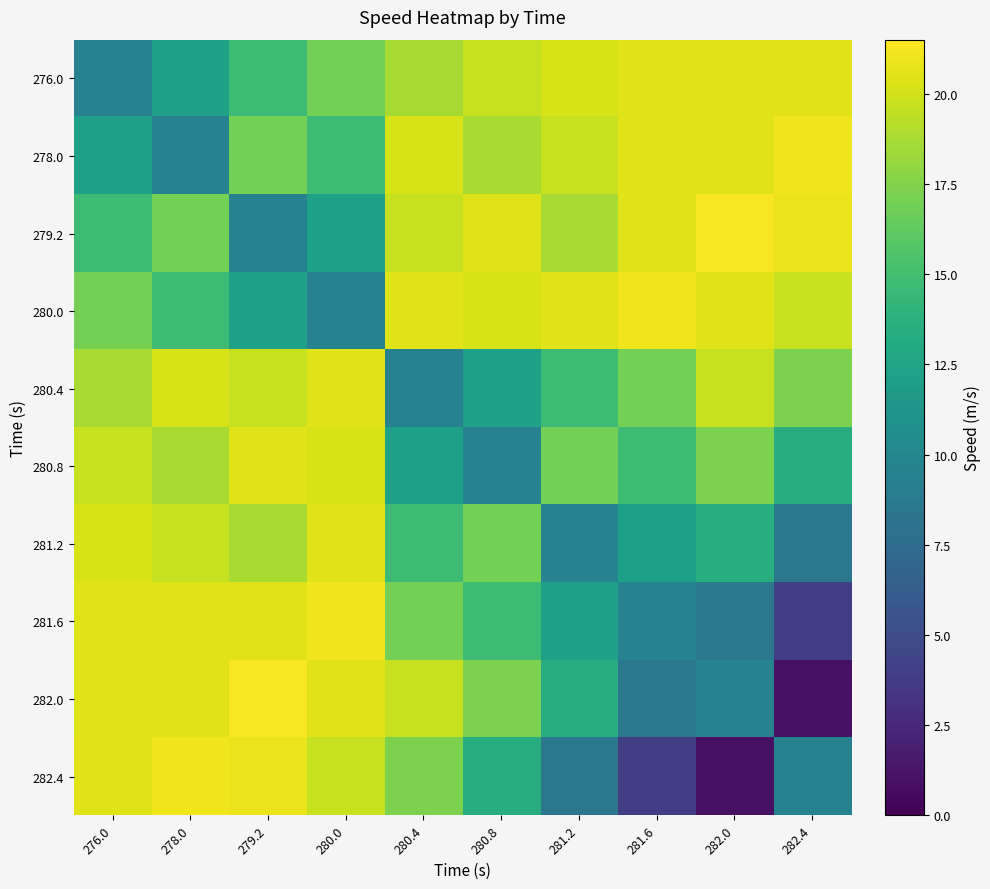

Reading left to right, transcribe all the data shown in this chart.

276.0: 276.0=9.5	278.0=12.3	279.2=14.8	280.0=17.0	280.4=18.7	280.8=19.7	281.2=20.2	281.6=20.5	282.0=20.4	282.4=20.6
278.0: 276.0=12.3	278.0=9.5	279.2=17.0	280.0=14.8	280.4=20.2	280.8=18.7	281.2=19.7	281.6=20.4	282.0=20.5	282.4=21.1
279.2: 276.0=14.8	278.0=17.0	279.2=9.5	280.0=12.3	280.4=19.7	280.8=20.5	281.2=18.7	281.6=20.6	282.0=21.3	282.4=20.8
280.0: 276.0=17.0	278.0=14.8	279.2=12.3	280.0=9.5	280.4=20.5	280.8=20.2	281.2=20.6	281.6=21.1	282.0=20.4	282.4=19.7
280.4: 276.0=18.7	278.0=20.2	279.2=19.7	280.0=20.5	280.4=9.5	280.8=12.3	281.2=14.8	281.6=17.0	282.0=19.7	282.4=17.2
280.8: 276.0=19.7	278.0=18.7	279.2=20.5	280.0=20.2	280.4=12.3	280.8=9.5	281.2=17.0	281.6=14.8	282.0=17.2	282.4=13.4
281.2: 276.0=20.2	278.0=19.7	279.2=18.7	280.0=20.6	280.4=14.8	280.8=17.0	281.2=9.5	281.6=12.3	282.0=13.4	282.4=8.5
281.6: 276.0=20.5	278.0=20.4	279.2=20.6	280.0=21.1	280.4=17.0	280.8=14.8	281.2=12.3	281.6=9.5	282.0=8.5	282.4=4.0
282.0: 276.0=20.4	278.0=20.6	279.2=21.3	280.0=20.4	280.4=19.7	280.8=17.2	281.2=13.4	281.6=8.5	282.0=9.5	282.4=1.0
282.4: 276.0=20.6	278.0=21.1	279.2=20.8	280.0=19.7	280.4=17.2	280.8=13.4	281.2=8.5	281.6=4.0	282.0=1.0	282.4=9.5